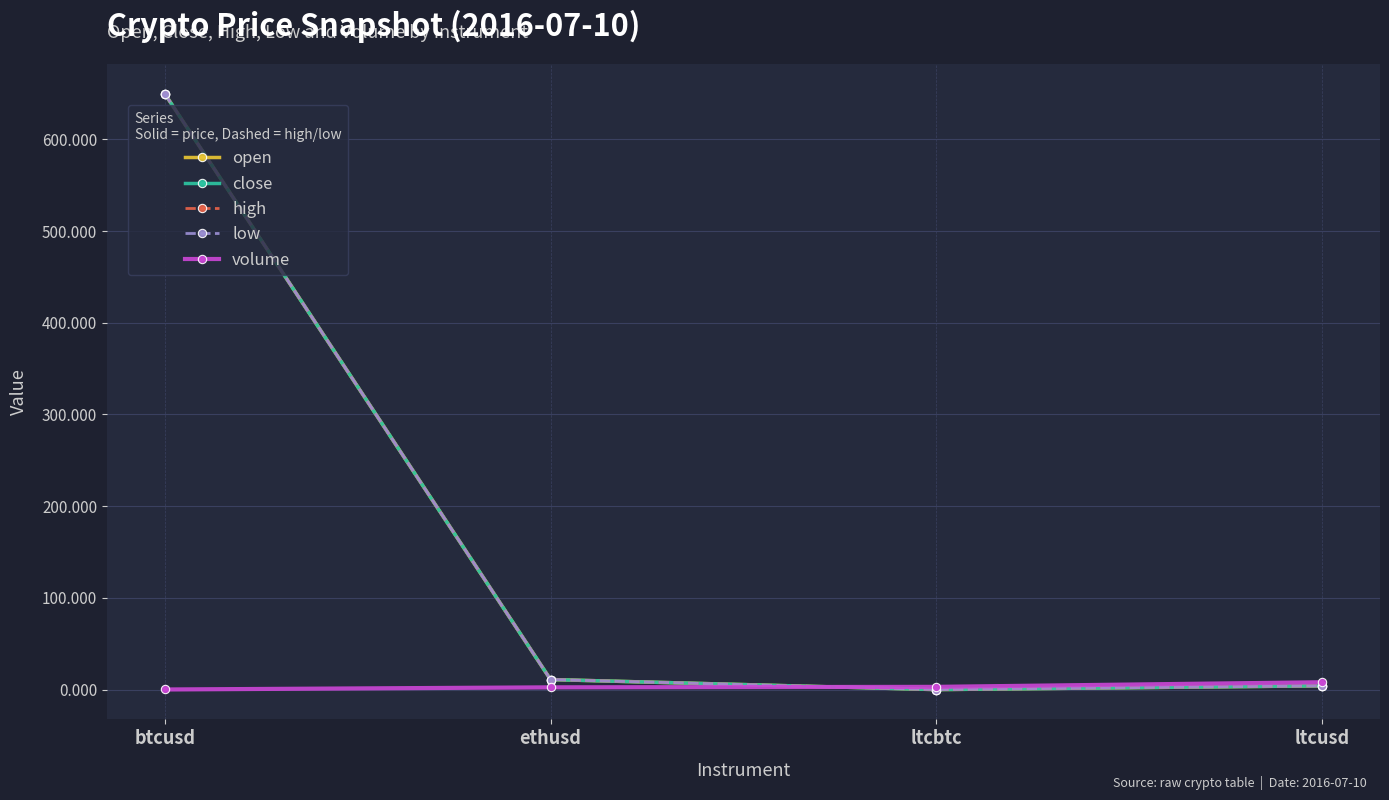

Which series has the widest spread of values?

open